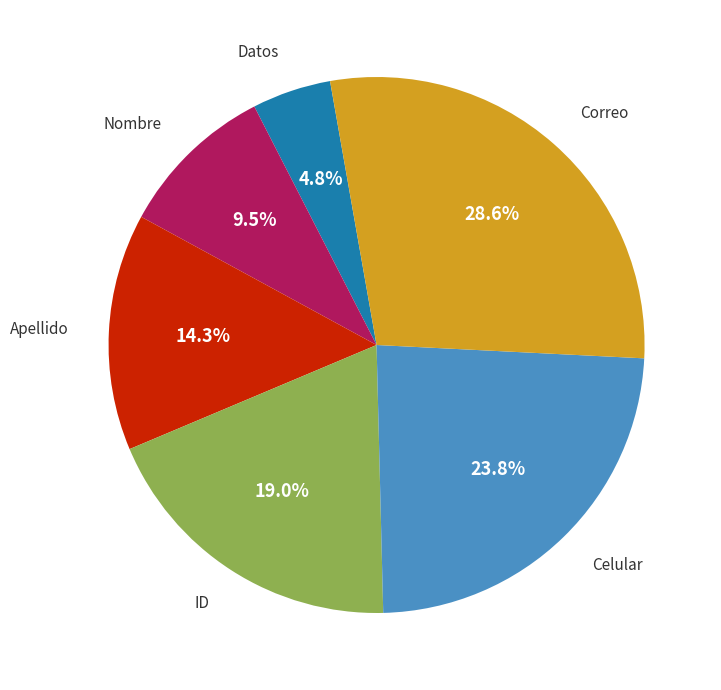

Is there any slice that represents more than half of the pie?

No